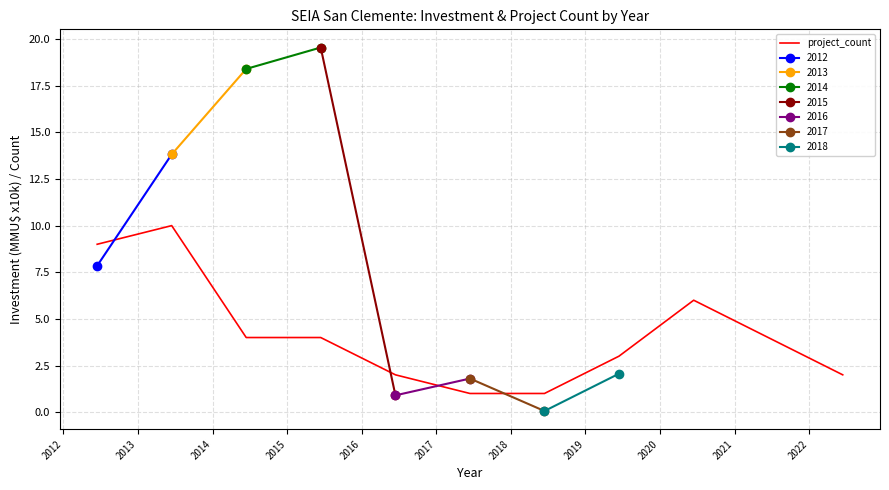

What is the value of the 11th point from the left?

2